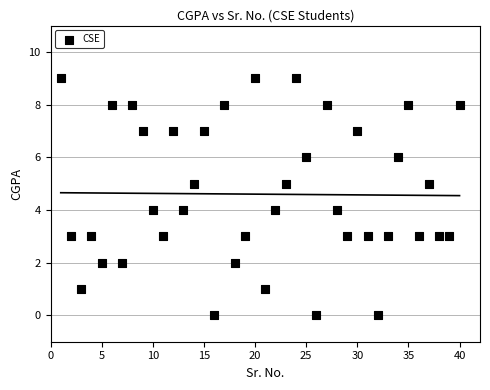

What is the range of Y values (max minus min)?

9